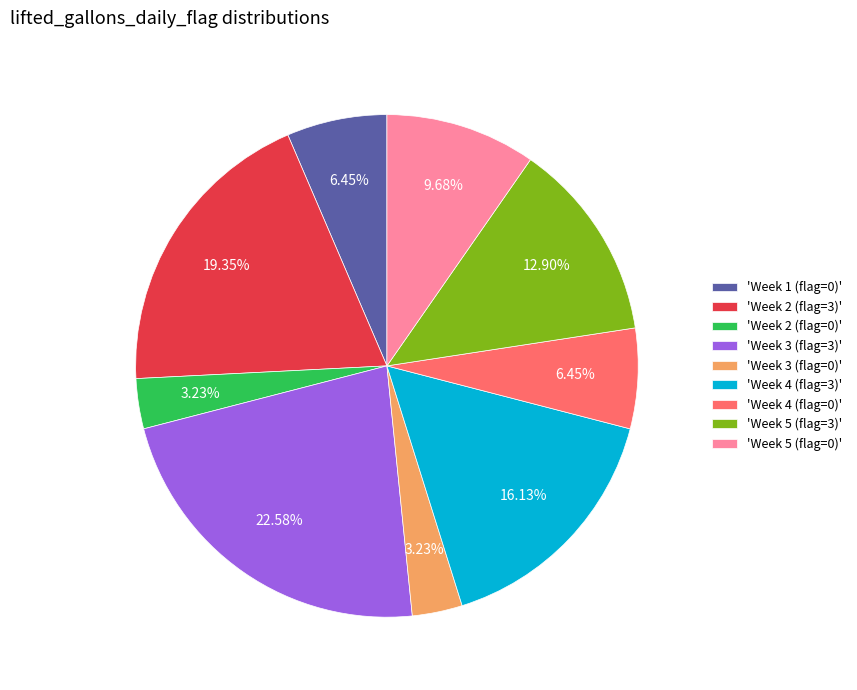

How many slices are in this pie chart?

9